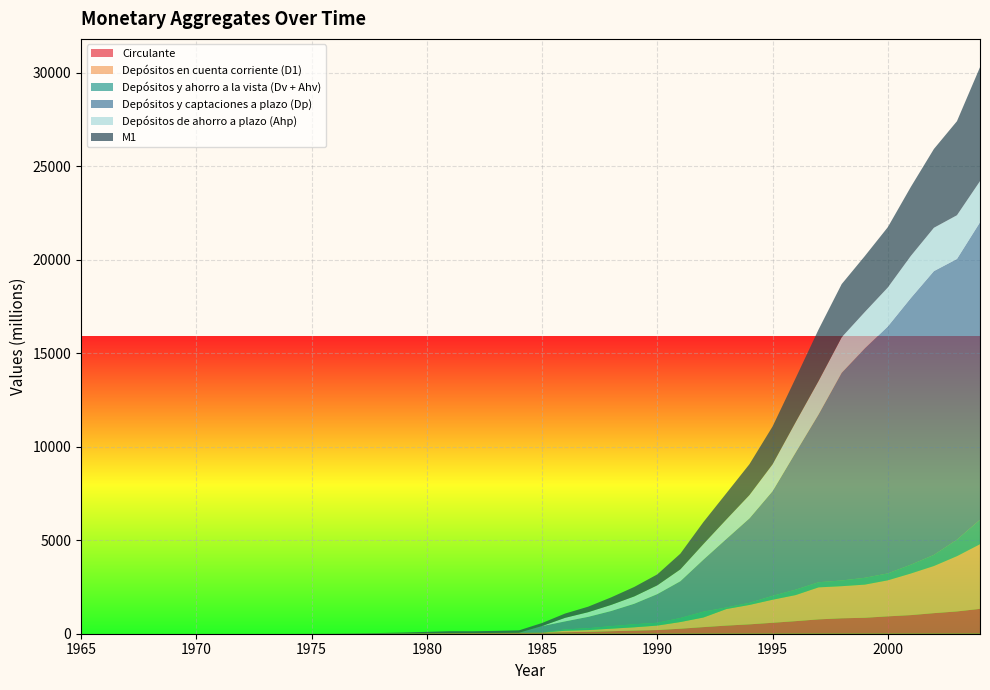

Reading left to right, list all the values displayed in this chart.

Circulante: 1965=0	1966=0	1967=0	1968=0	1969=0	1970=0	1971=0	1972=0	1973=0	1974=0	1975=1	1976=2	1977=6	1978=11	1979=17	1980=26	1981=34	1982=36	1983=42	1984=50	1985=61	1986=81	1987=103	1988=135	1989=167	1990=197	1991=267	1992=353	1993=434	1994=501	1995=585	1996=672	1997=768	1998=825	1999=853	2000=929	2001=995	2002=1100	2003=1192	2004=1330
Depósitos en cuenta corriente (D1): 1965=0	1966=0	1967=0	1968=0	1969=0	1970=0	1971=0	1972=0	1973=0	1974=0	1975=0	1976=0	1977=0	1978=0	1979=0	1980=0	1981=0	1982=0	1983=0	1984=0	1985=0	1986=78	1987=92	1988=135	1989=177	1990=239	1991=358	1992=514	1993=887	1994=1039	1995=1233	1996=1394	1997=1712	1998=1718	1999=1773	2000=1927	2001=2226	2002=2521	2003=2956	2004=3456
Depósitos y ahorro a la vista (Dv + Ahv): 1965=0	1966=0	1967=0	1968=0	1969=0	1970=0	1971=0	1972=0	1973=0	1974=0	1975=0	1976=0	1977=0	1978=0	1979=0	1980=0	1981=0	1982=0	1983=0	1984=0	1985=0	1986=71	1987=100	1988=134	1989=163	1990=150	1991=215	1992=312	1993=83	1994=114	1995=207	1996=290	1997=274	1998=304	1999=365	2000=369	2001=470	2002=594	2003=881	2004=1308
Depósitos y captaciones a plazo (Dp): 1965=0	1966=0	1967=0	1968=0	1969=0	1970=0	1971=0	1972=0	1973=0	1974=0	1975=0	1976=0	1977=0	1978=0	1979=0	1980=0	1981=0	1982=0	1983=0	1984=0	1985=348	1986=430	1987=607	1988=811	1989=1096	1990=1532	1991=1967	1992=2782	1993=3669	1994=4519	1995=5601	1996=7333	1997=8980	1998=11108	1999=12266	2000=13209	2001=14265	2002=15180	2003=15015	2004=15911
Depósitos de ahorro a plazo (Ahp): 1965=0	1966=0	1967=0	1968=0	1969=0	1970=0	1971=0	1972=0	1973=0	1974=0	1975=0	1976=0	1977=0	1978=0	1979=0	1980=0	1981=0	1982=0	1983=0	1984=0	1985=0	1986=189	1987=249	1988=326	1989=391	1990=469	1991=634	1992=832	1993=1041	1994=1244	1995=1430	1996=1619	1997=1790	1998=1900	1999=1945	2000=2082	2001=2252	2002=2317	2003=2339	2004=2201
M1: 1965=0	1966=0	1967=0	1968=0	1969=0	1970=0	1971=0	1972=0	1973=0	1974=0	1975=2	1976=6	1977=15	1978=28	1979=46	1980=74	1981=100	1982=95	1983=110	1984=130	1985=163	1986=230	1987=295	1988=404	1989=507	1990=586	1991=840	1992=1178	1993=1404	1994=1654	1995=2026	1996=2355	1997=2755	1998=2846	1999=2992	2000=3226	2001=3690	2002=4214	2003=5029	2004=6094